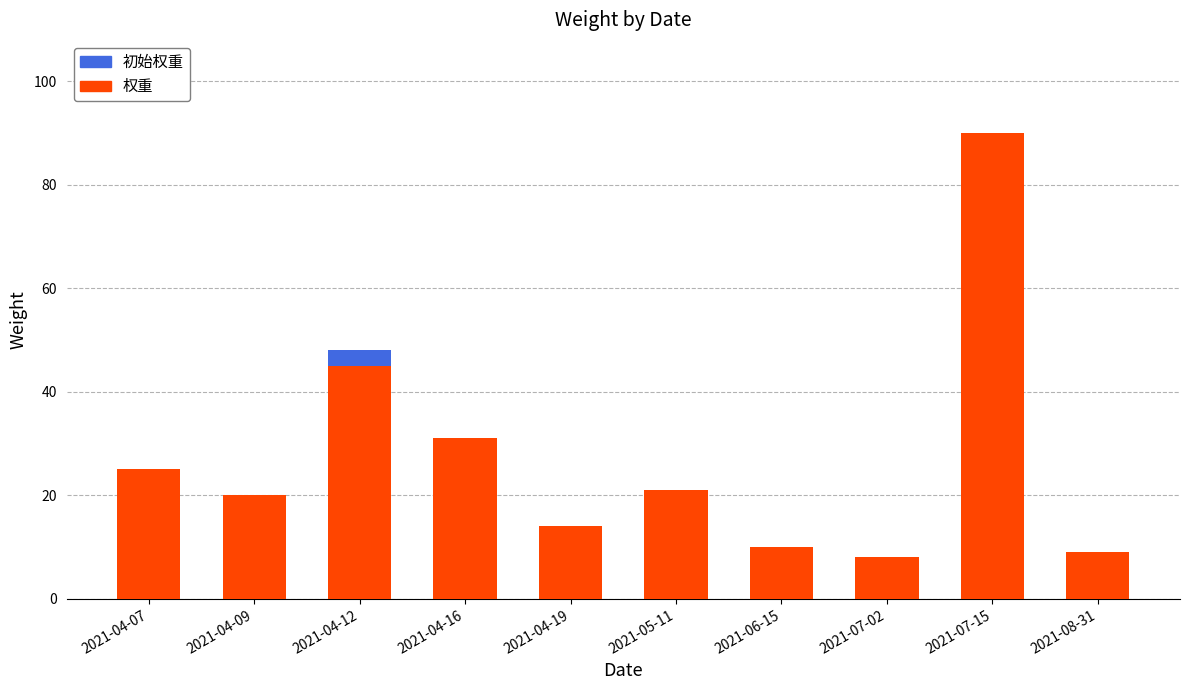

The value of 权重 at 2021-07-02 is 8. True or false?

True